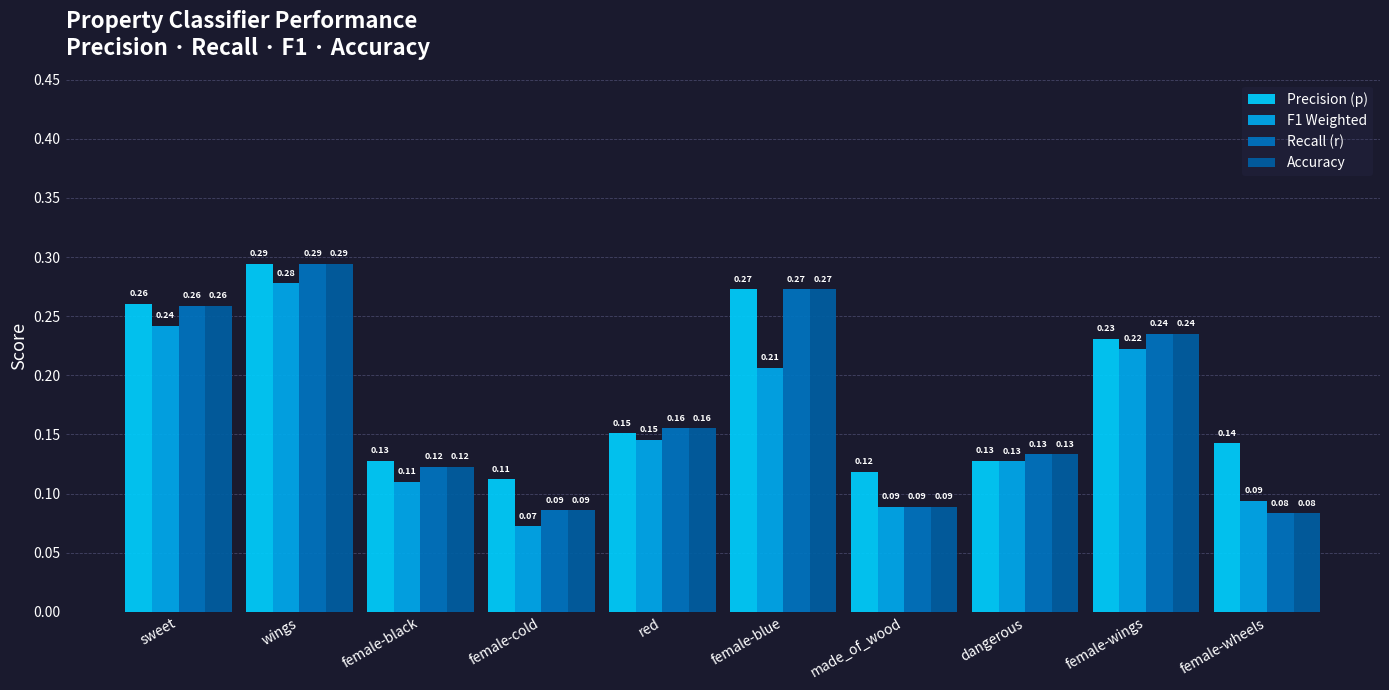

What is the total value across all series at female-wings?

0.9